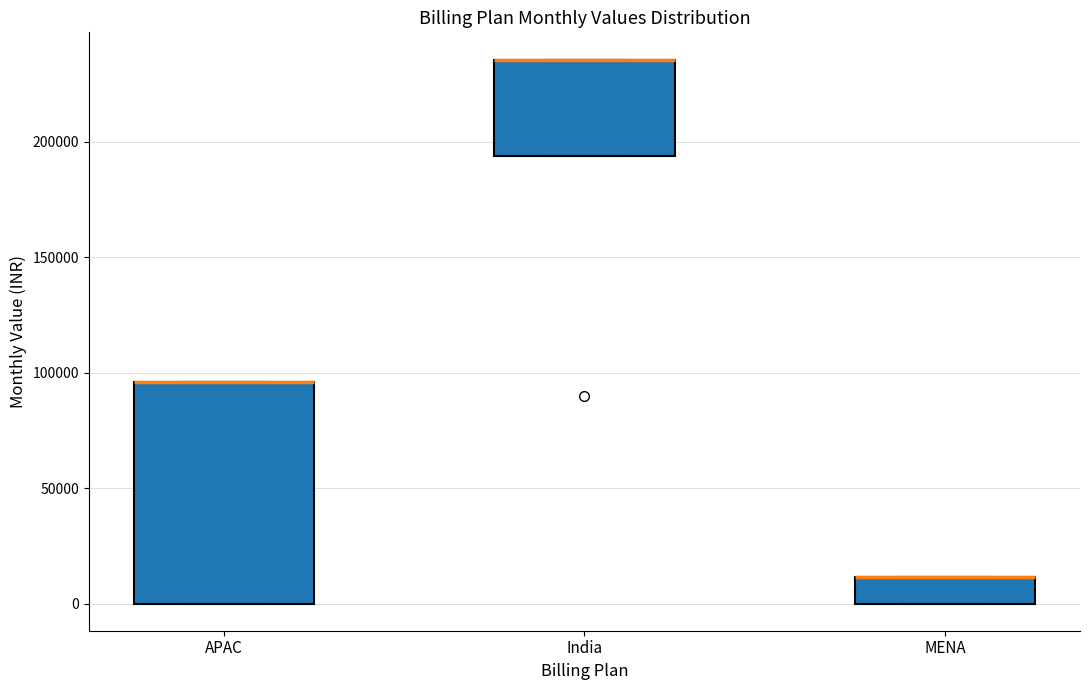

Where is the upper edge of the box for India on the y-axis? The values are not printed on the chart, so give them approximately, as read against the axis.

235000